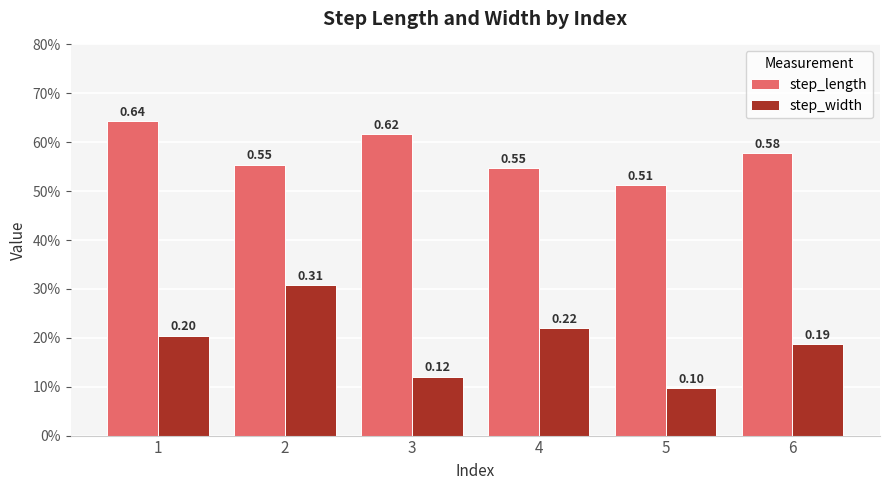

Reading left to right, extract all data points from this chart.

step_length: 0.6	0.6	0.6	0.5	0.5	0.6
step_width: 0.2	0.3	0.1	0.2	0.1	0.2